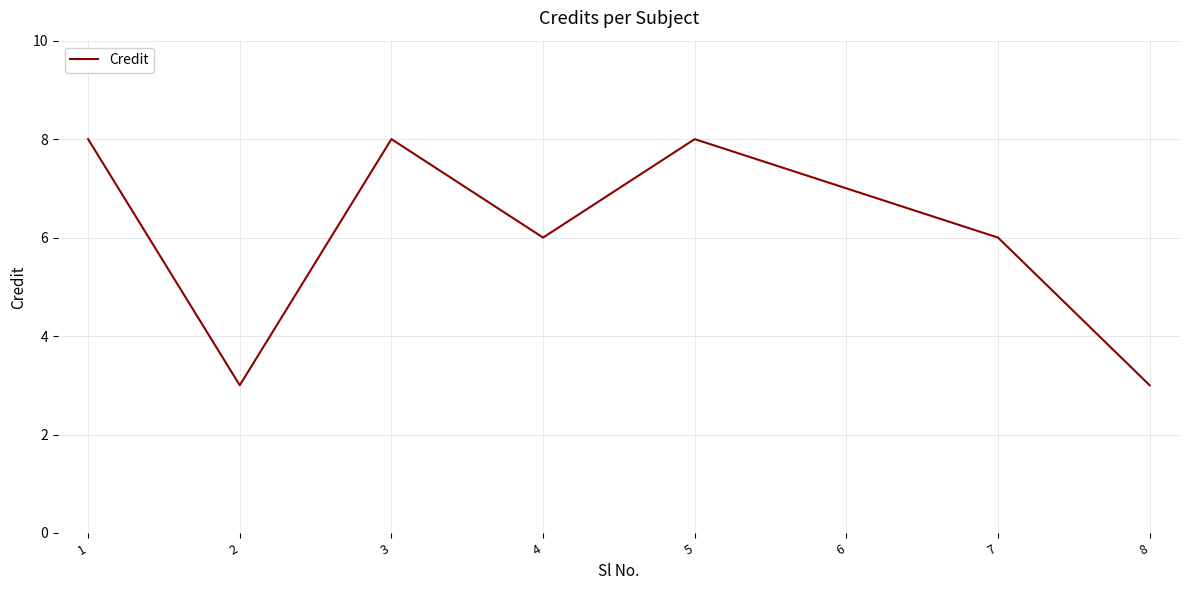

What is the difference between the second highest and minimum values?

5